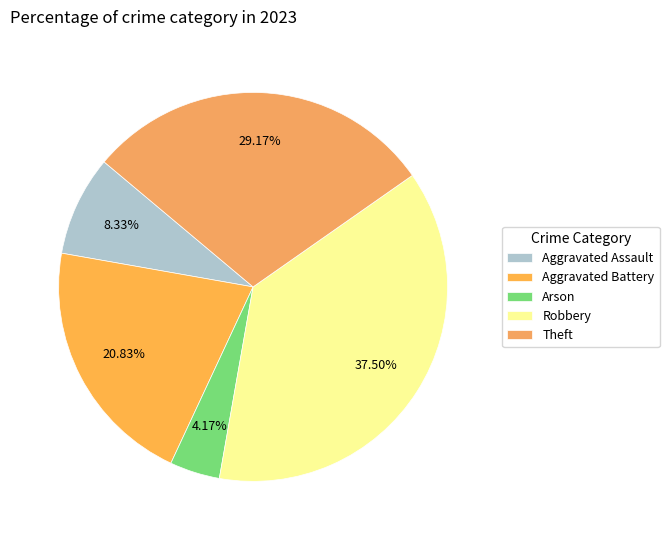

Approximately how many times larger is the value at Aggravated Battery compared to Theft?

0.7